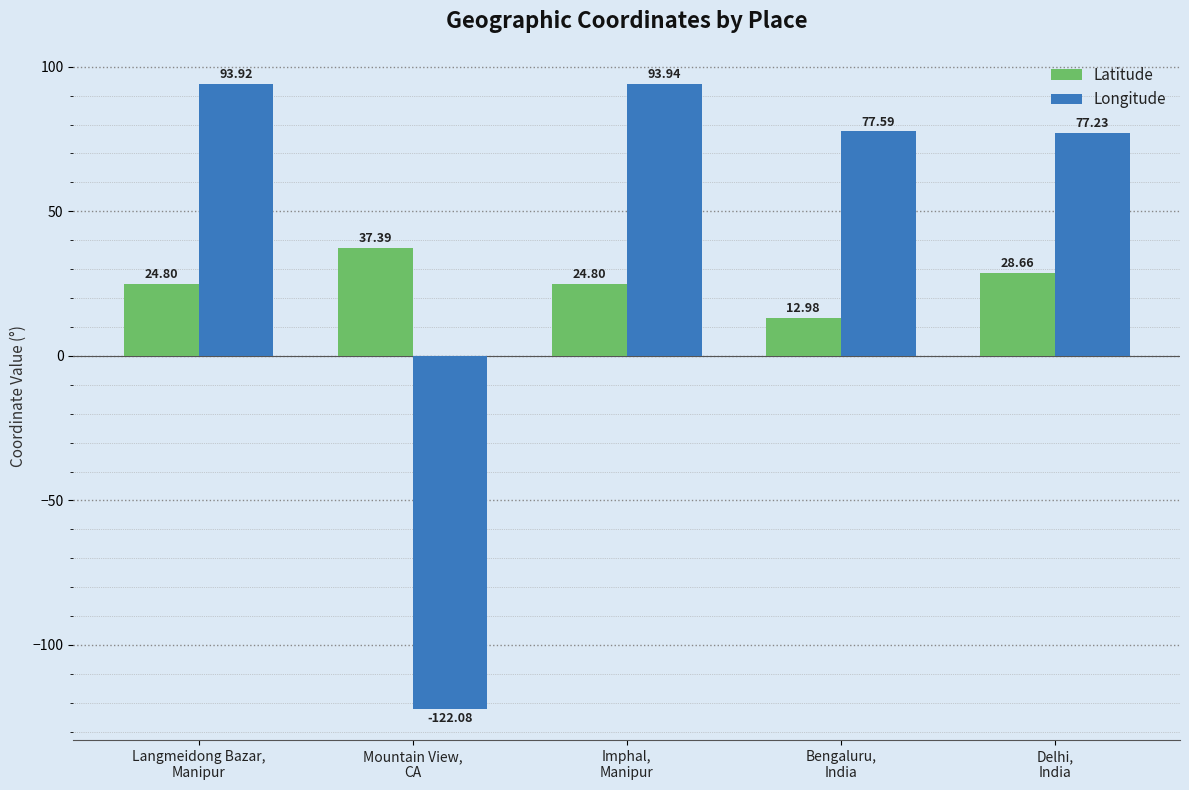

How many data points in Latitude are above 24?

4